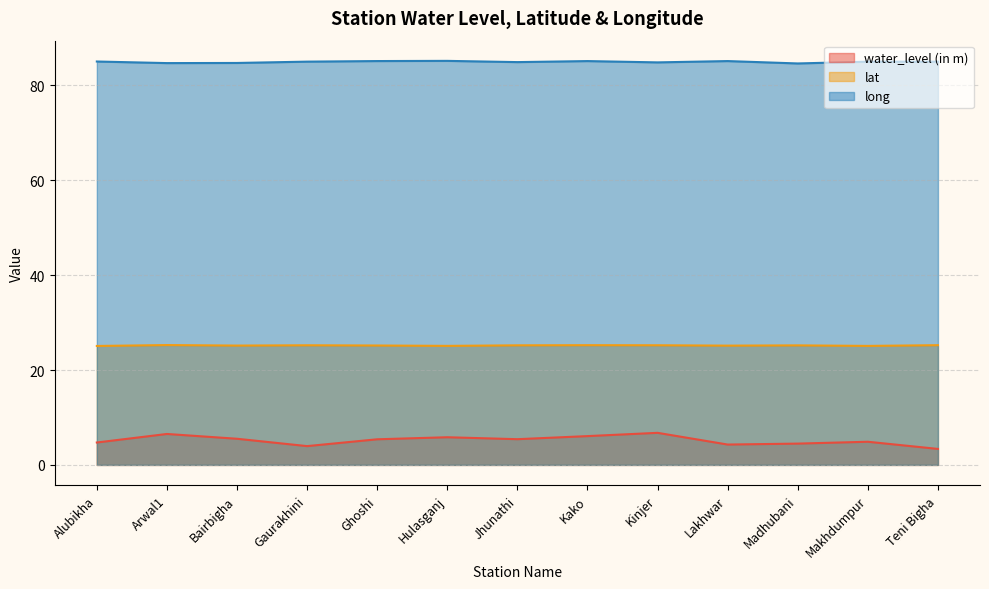

True or false: lat has more than 1 points higher than both neighbors.

True